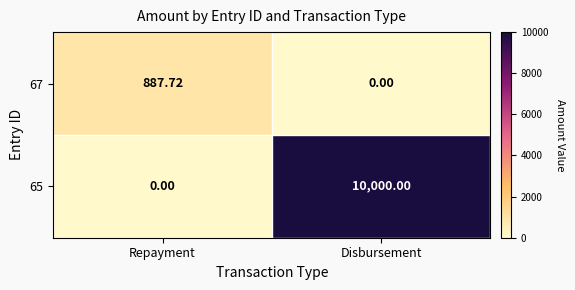

Rank the series at Disbursement from lowest to highest value.

67, 65